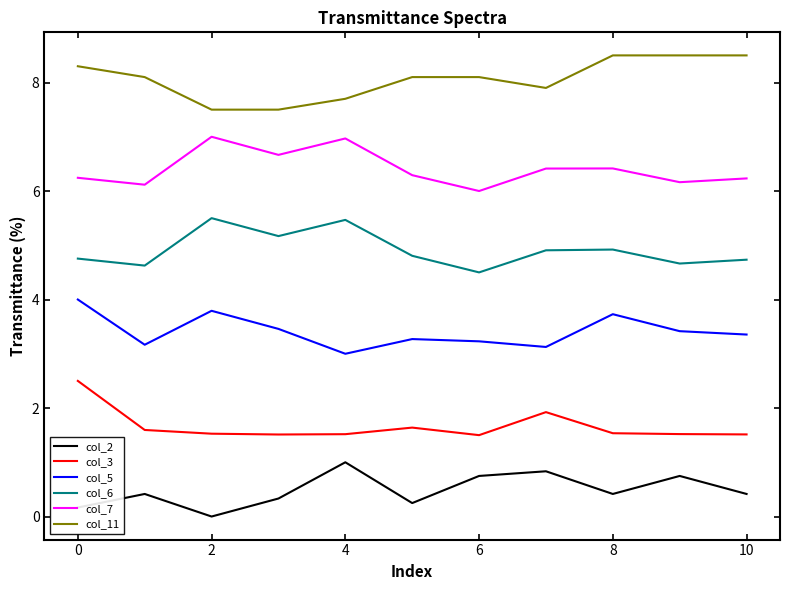

True or false: col_11 and col_7 cross at least once.

False